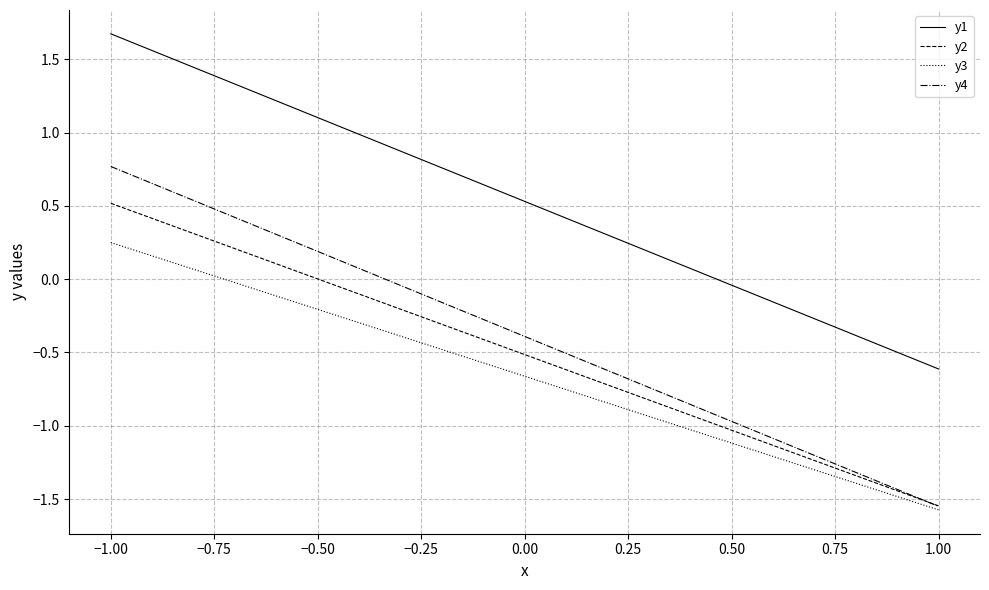

What is the difference between the maximum and second lowest values in the y3 series?

1.7